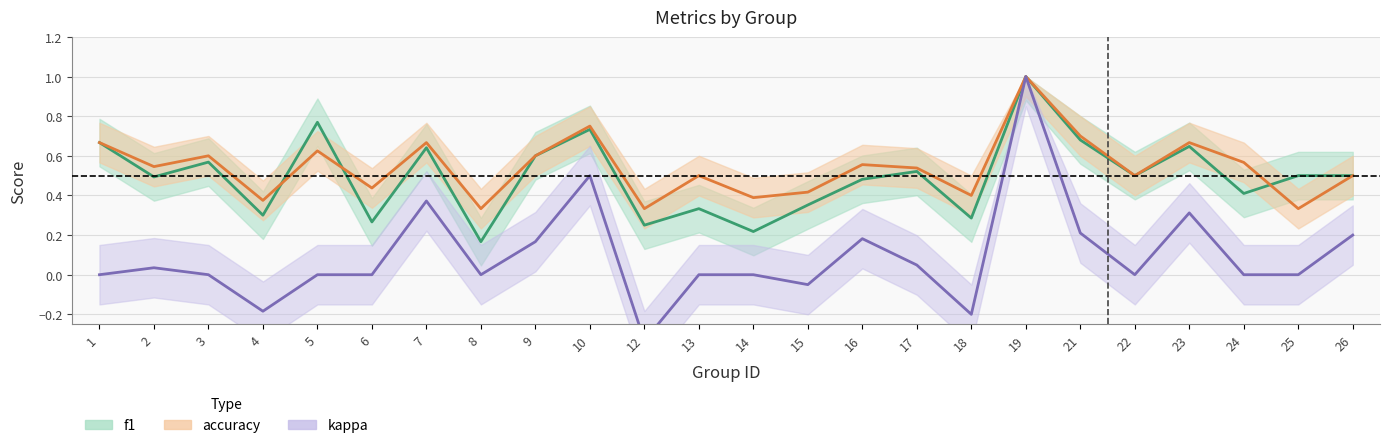

At how many categories does at least one series exceed 0?

24